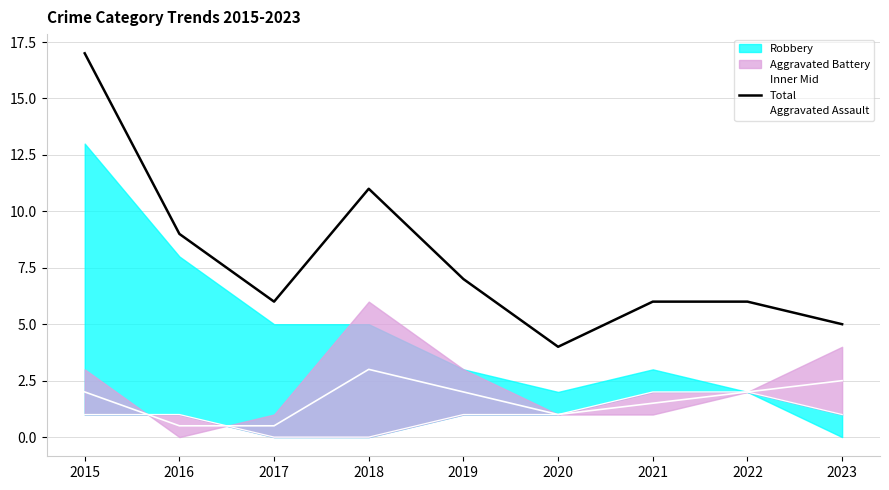

Which series has the largest total across all categories?

Total